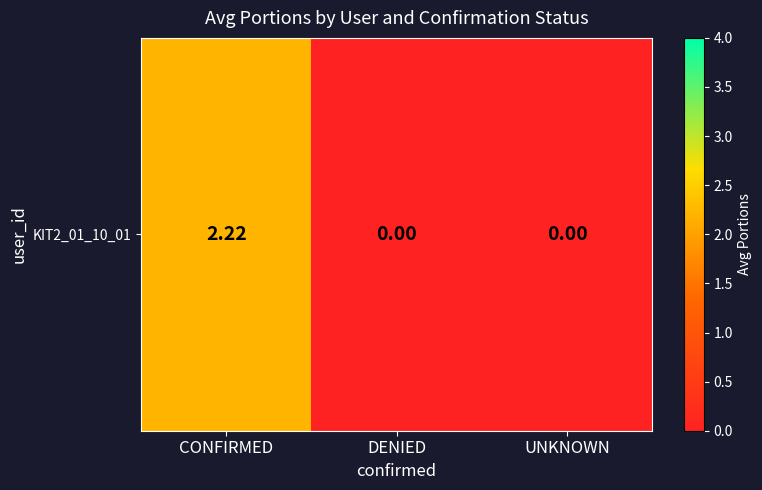

Reading right to left, transcribe all the data shown in this chart.

0.0	0.0	2.2